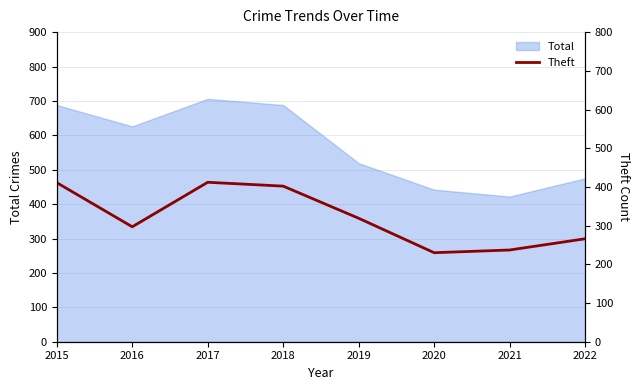

Reading right to left, transcribe all the data shown in this chart.

266	237	230	319	402	412	297	411